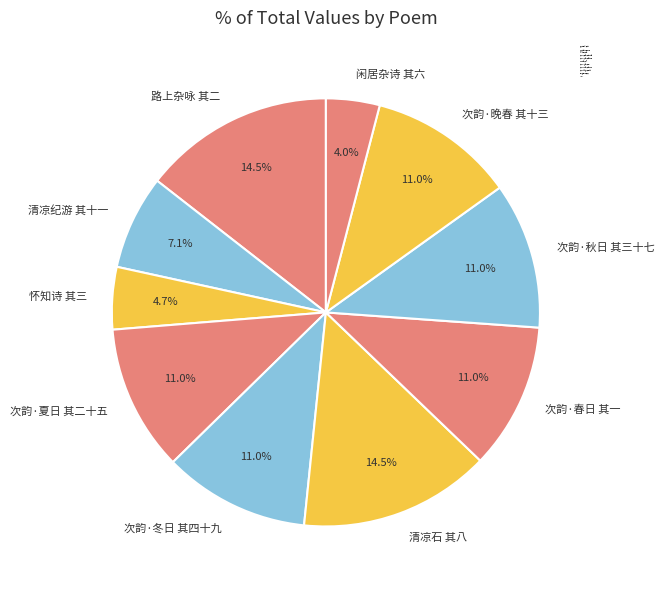

Does any single category account for the majority?

No